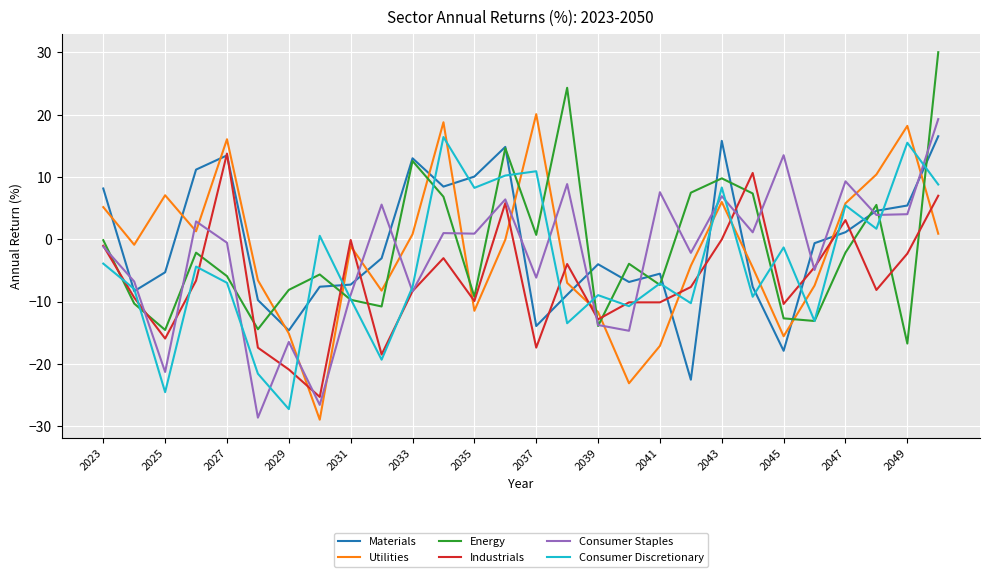

What is the greatest value displayed?

30.0